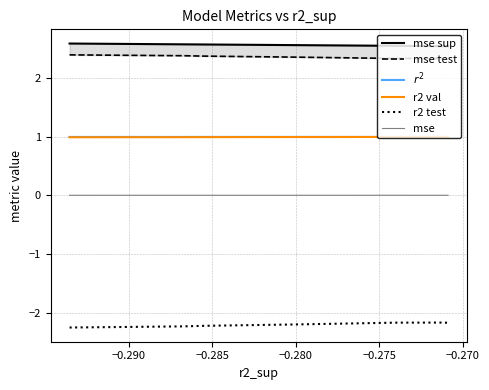

Is this an area chart (filled region under the line)?

No